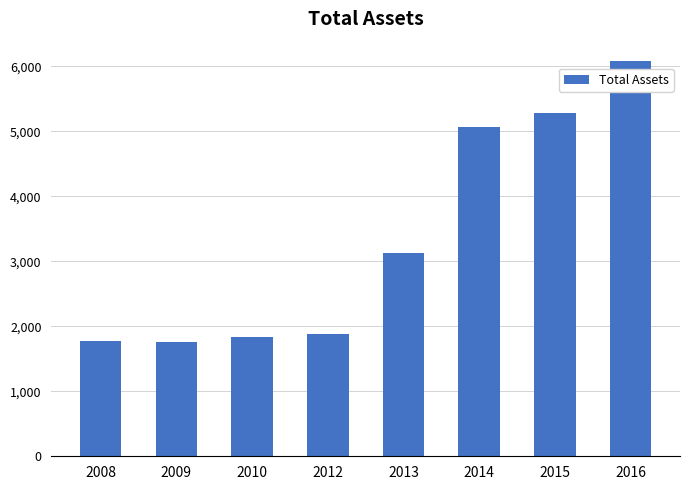

At which label is the value closest to 3919?

2013